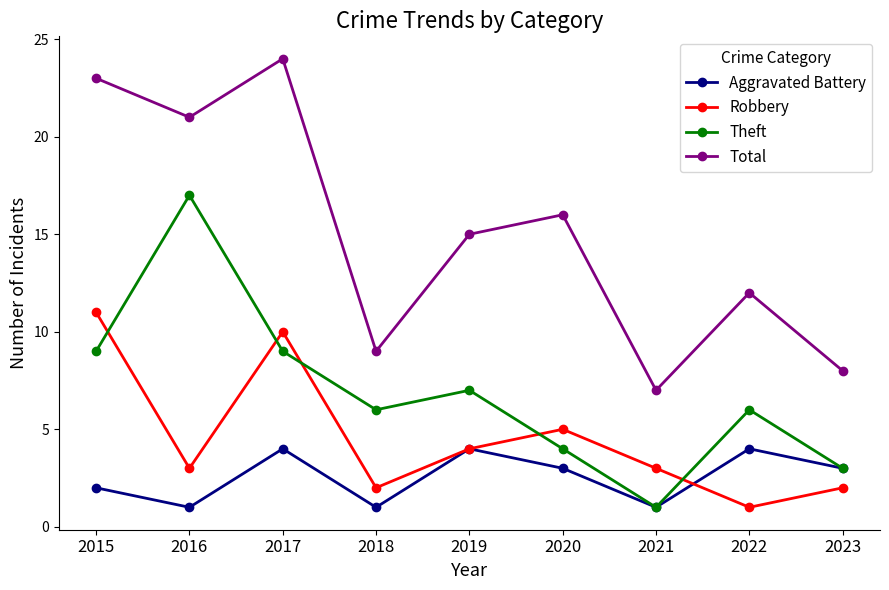

How many lines are shown in the chart?

4